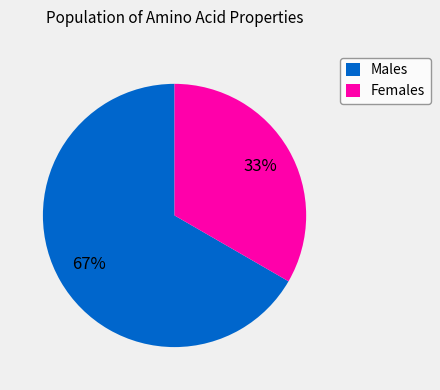

Approximately how many times larger is the value at Males compared to Females?

2.0